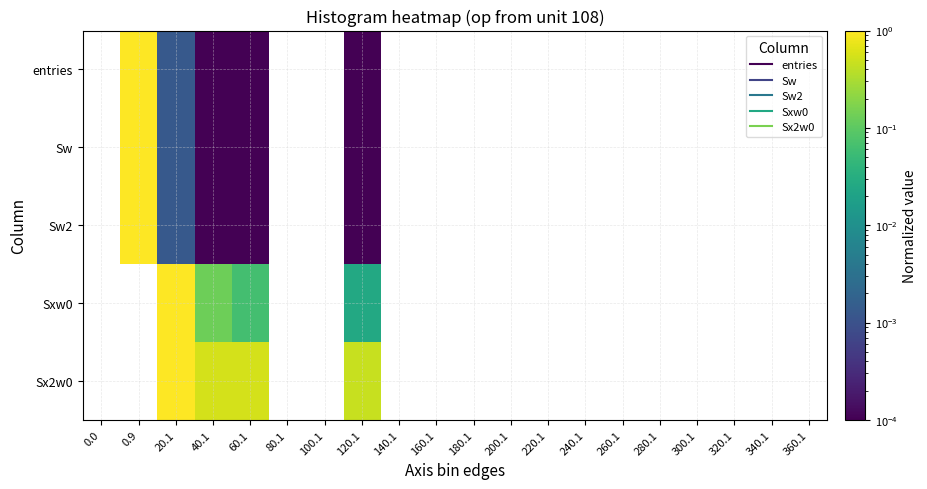

Which label corresponds to the largest value in the chart?

0.9